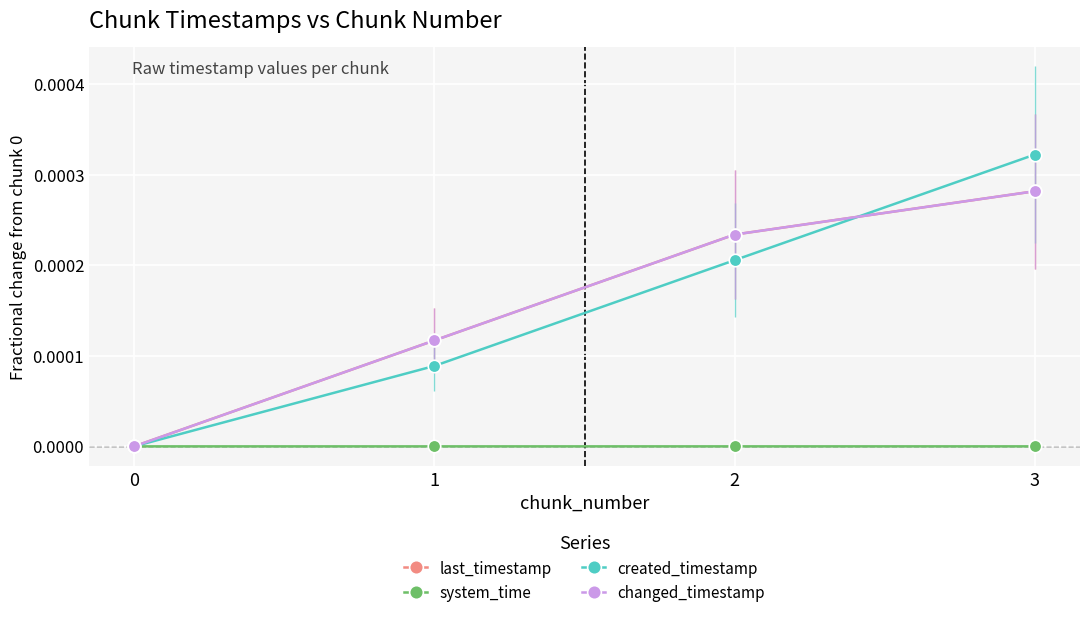

Which has a higher value, 2 or 0?

2